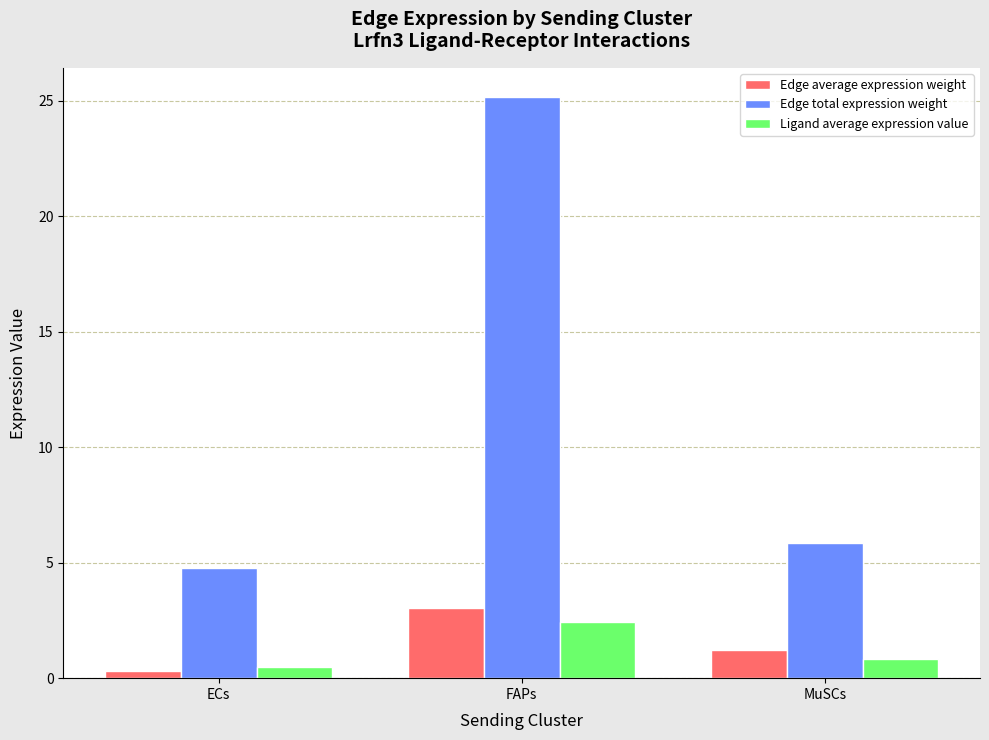

Reading left to right, list all the values displayed in this chart.

Edge average expression weight: 0.3	3.0	1.2
Edge total expression weight: 4.8	25.2	5.8
Ligand average expression value: 0.5	2.4	0.8